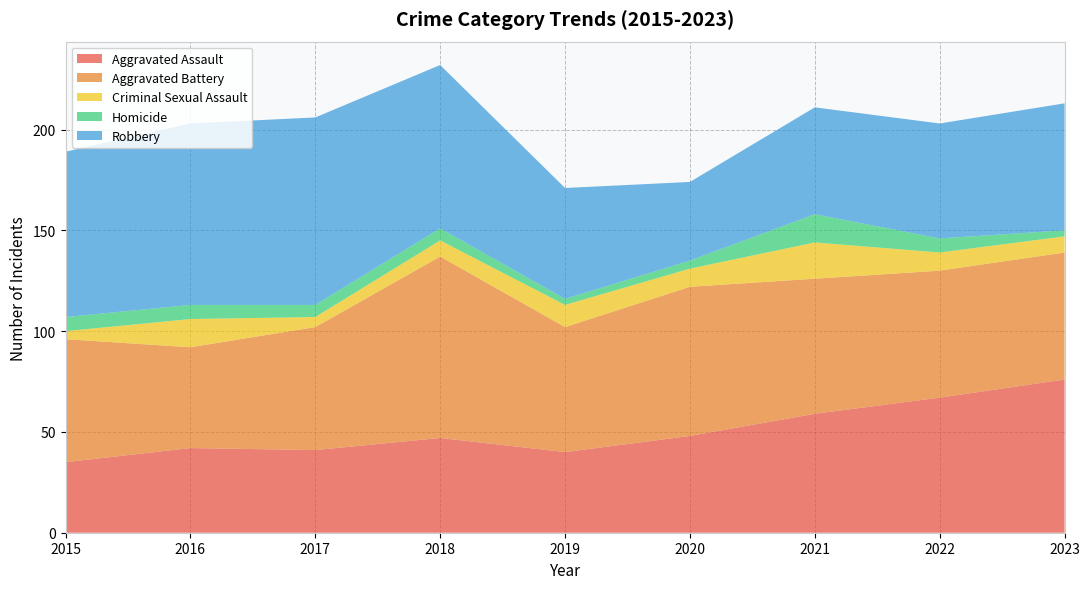

Reading left to right, extract all data points from this chart.

Aggravated Assault: 2015=35	2016=42	2017=41	2018=47	2019=40	2020=48	2021=59	2022=67	2023=76
Aggravated Battery: 2015=61	2016=50	2017=61	2018=90	2019=62	2020=74	2021=67	2022=63	2023=63
Criminal Sexual Assault: 2015=4	2016=14	2017=5	2018=8	2019=11	2020=9	2021=18	2022=9	2023=8
Homicide: 2015=7	2016=7	2017=6	2018=6	2019=3	2020=4	2021=14	2022=7	2023=3
Robbery: 2015=82	2016=90	2017=93	2018=81	2019=55	2020=39	2021=53	2022=57	2023=63